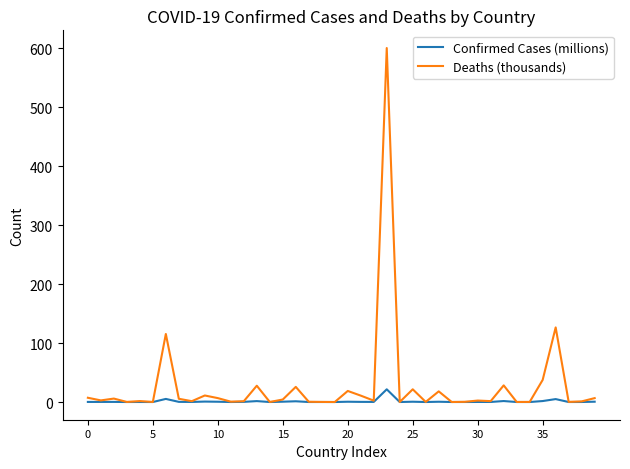

What is the maximum value shown in the chart?

600.4